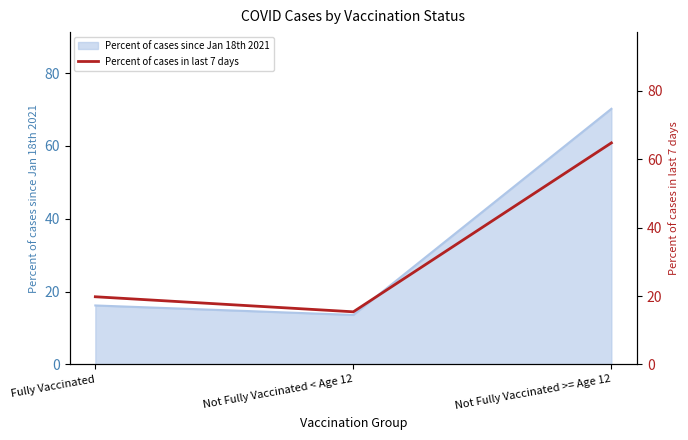

The value at Not Fully Vaccinated >= Age 12 is 36.9. True or false?

False